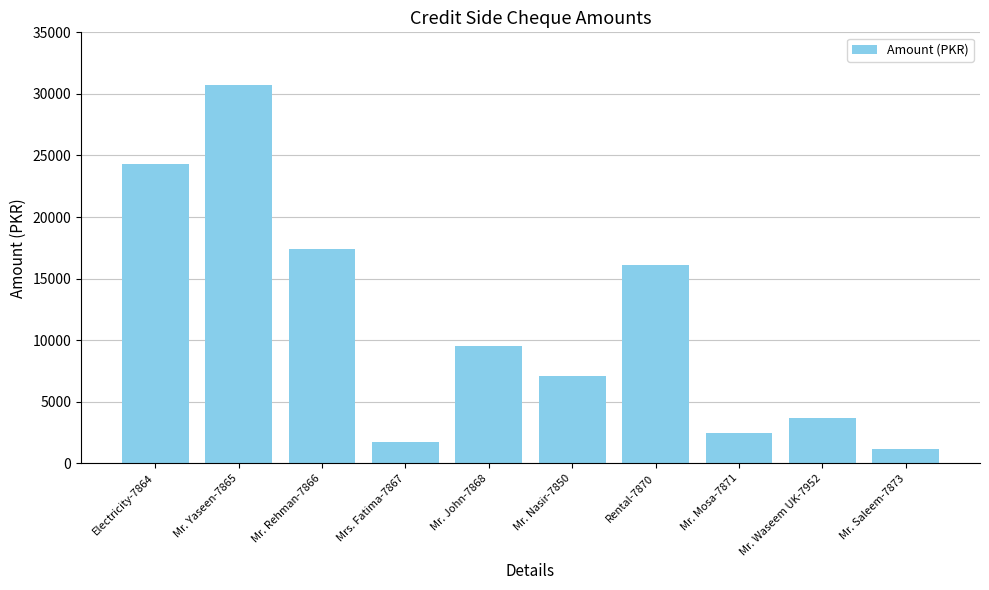

What is the ratio of the value at Mr. Rehman-7866 to the value at Mr. Mosa-7871?

7.0